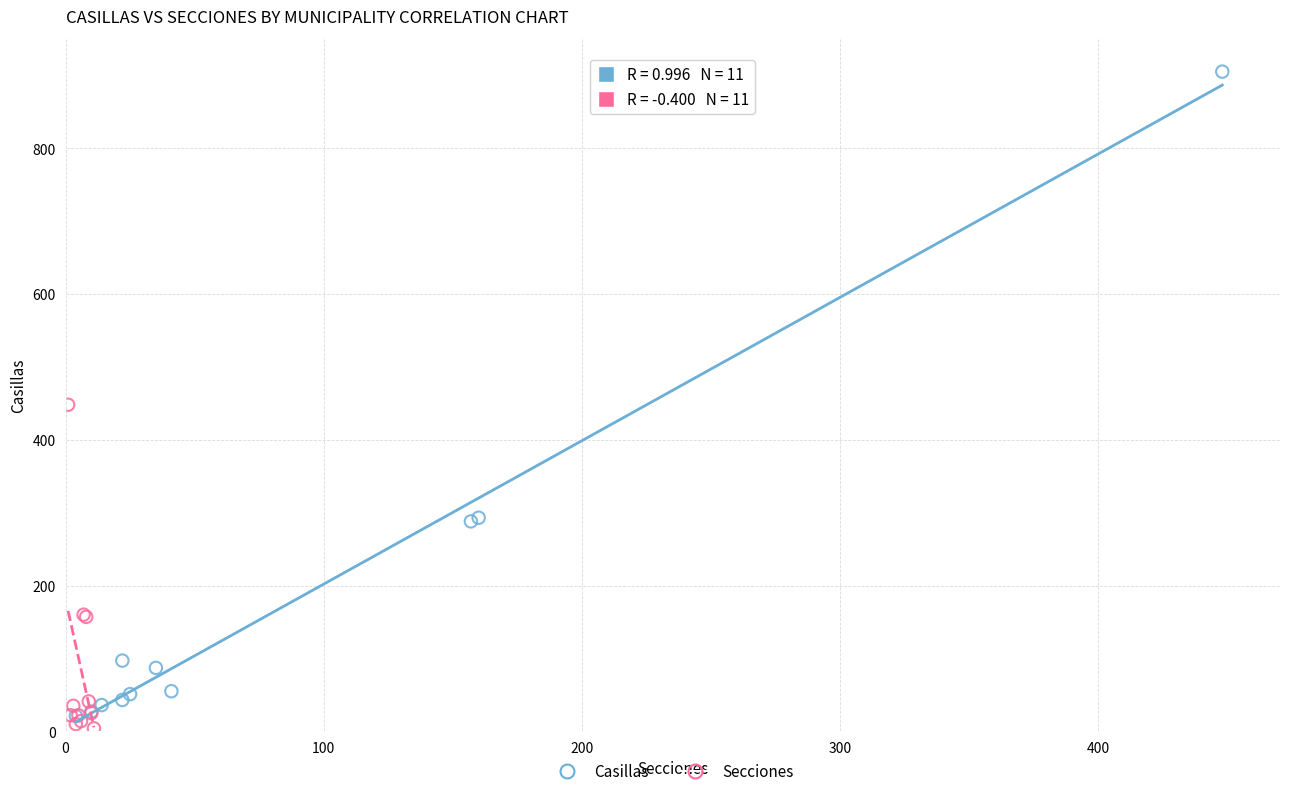

Which series reaches the maximum Y coordinate?

Casillas